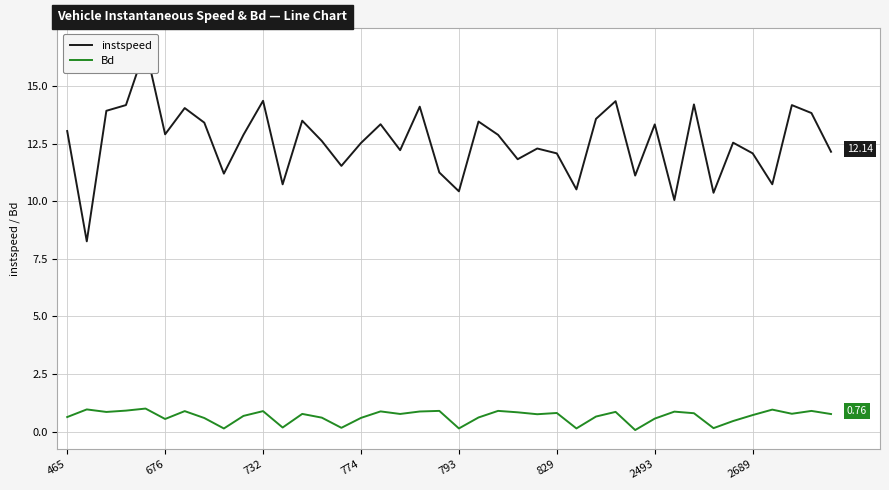

What are all the series names shown in the legend?

instspeed, Bd